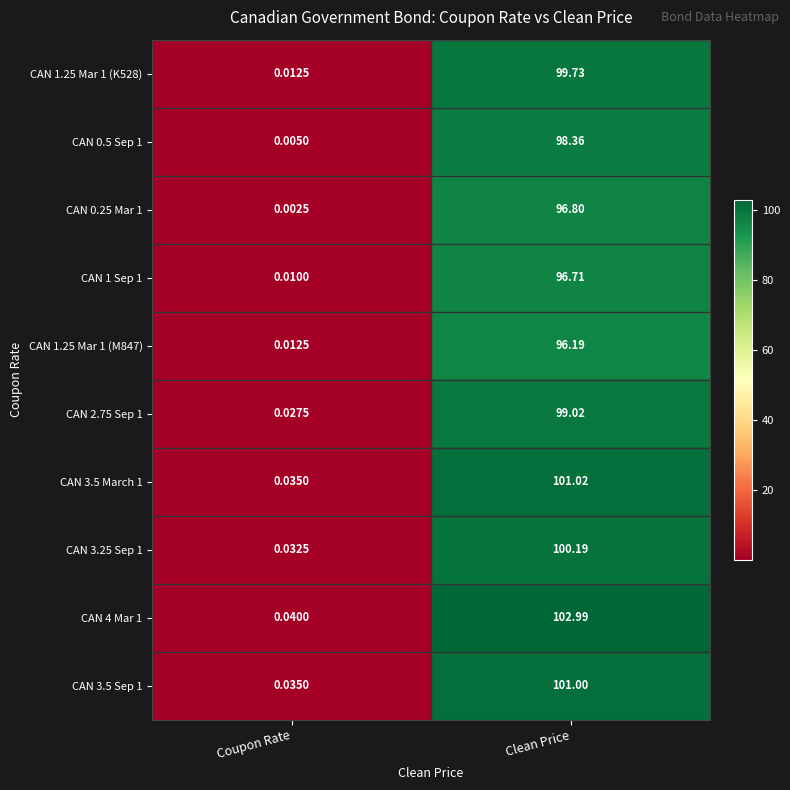

Which series has the widest spread of values?

CAN 4 Mar 1